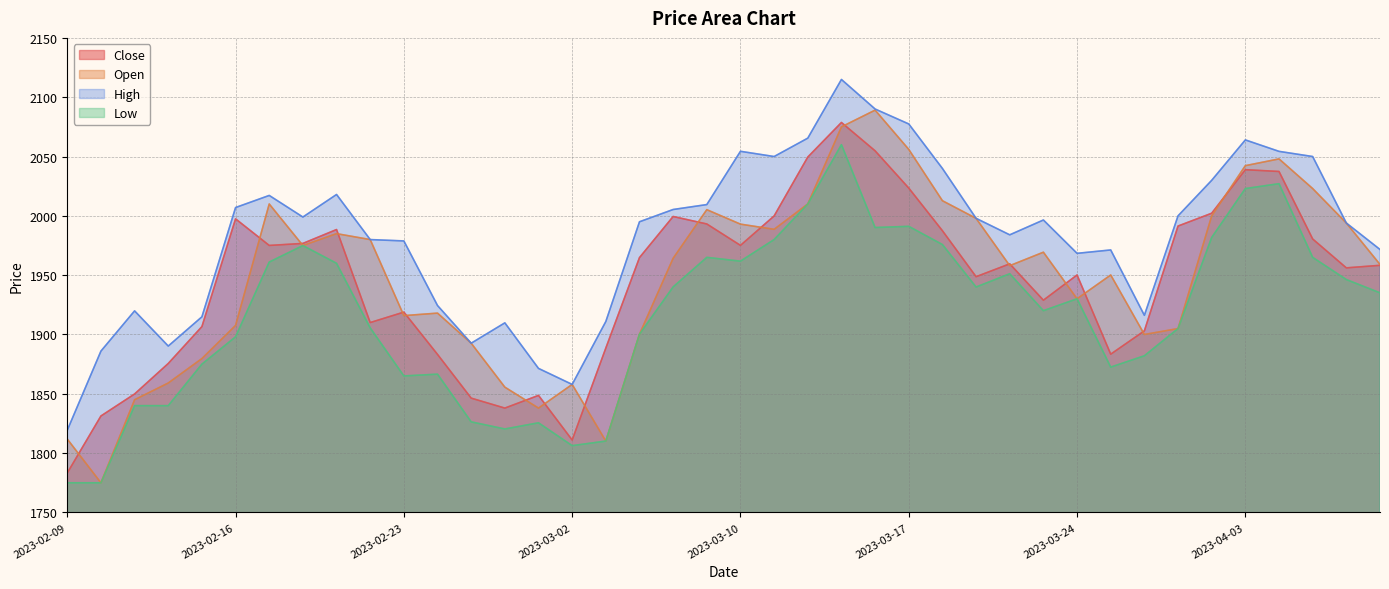

Between 2023-03-06 and 2023-03-24, which is larger?

2023-03-06